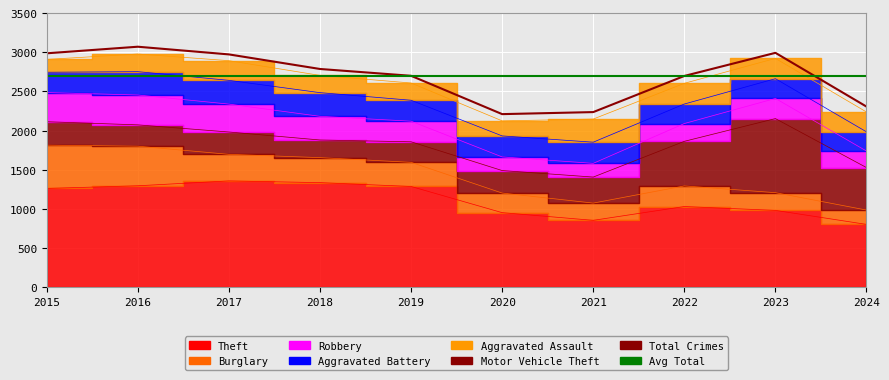

Which series changed the most between 2019 and 2024?

Theft